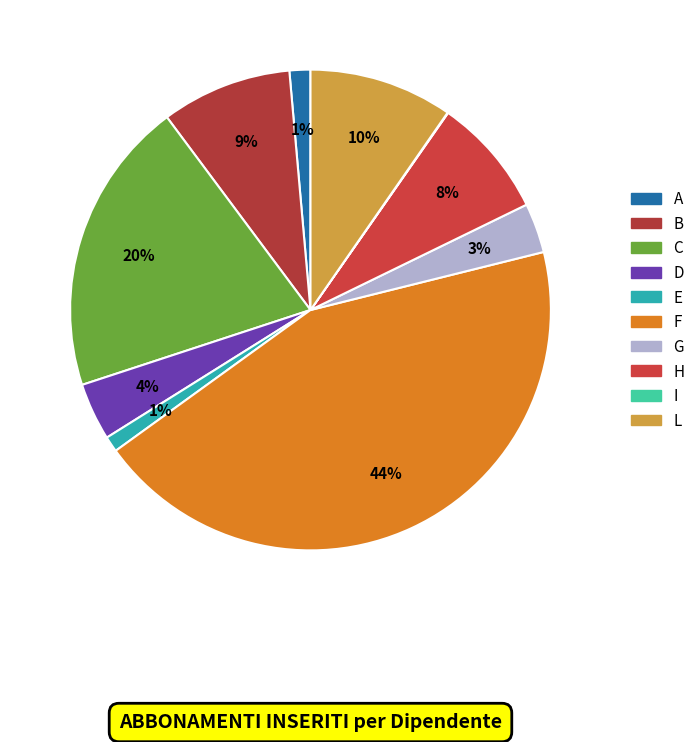

Combined, what portion of the pie is A and D?

5.3%